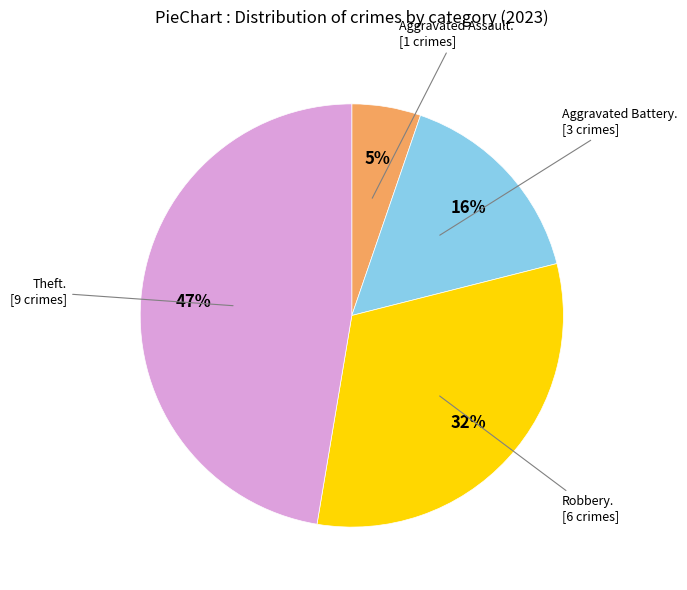

Is there any slice that represents more than half of the pie?

No